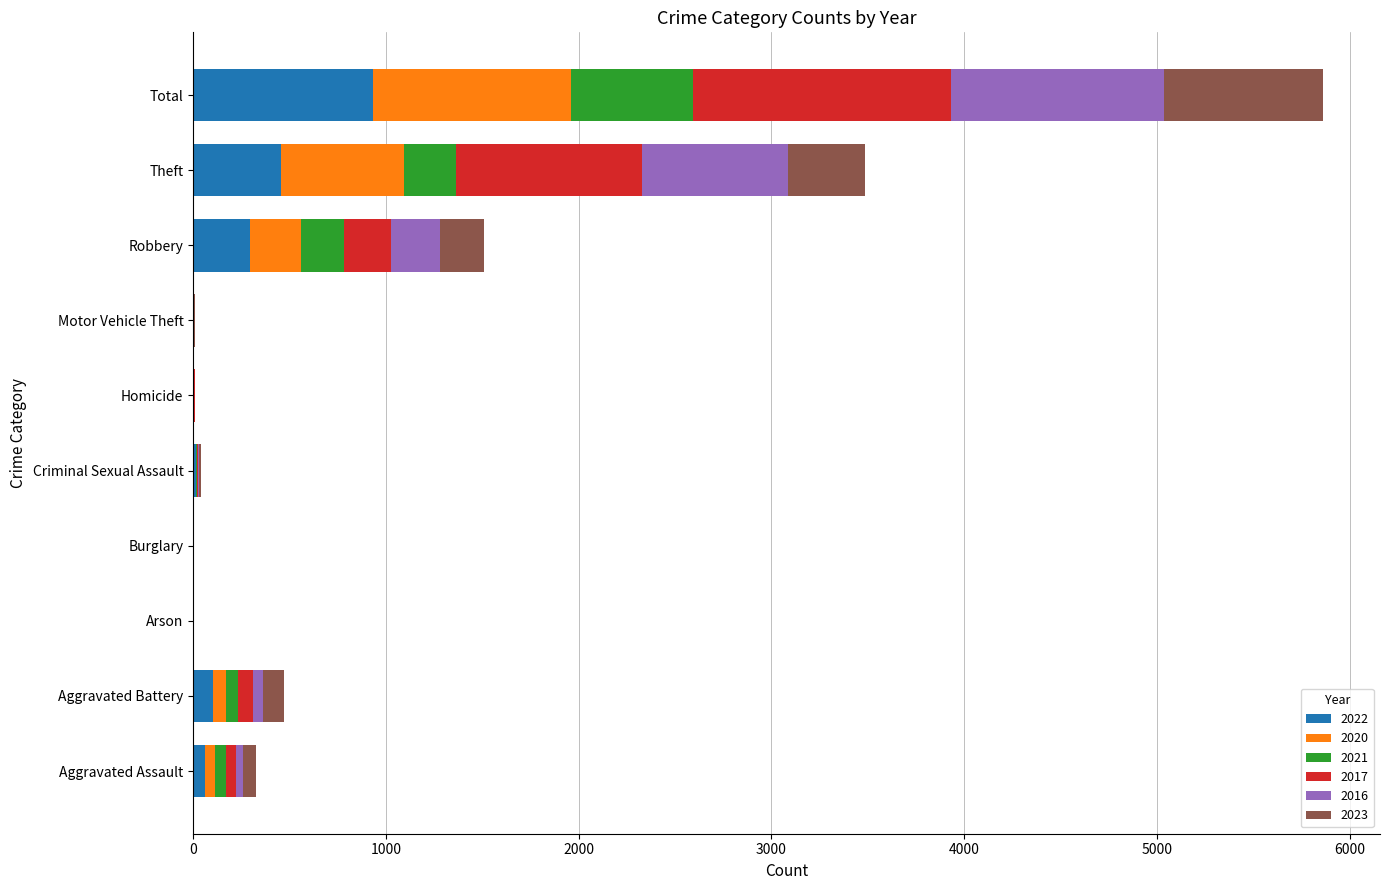

What is the maximum value for 2022?

933